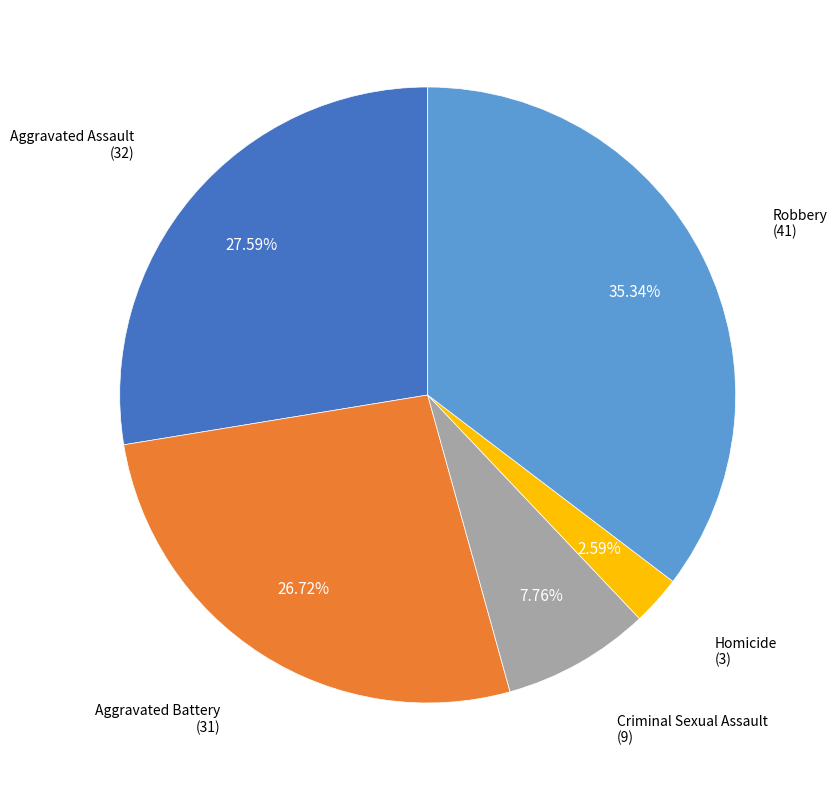

Does any single category account for the majority?

No